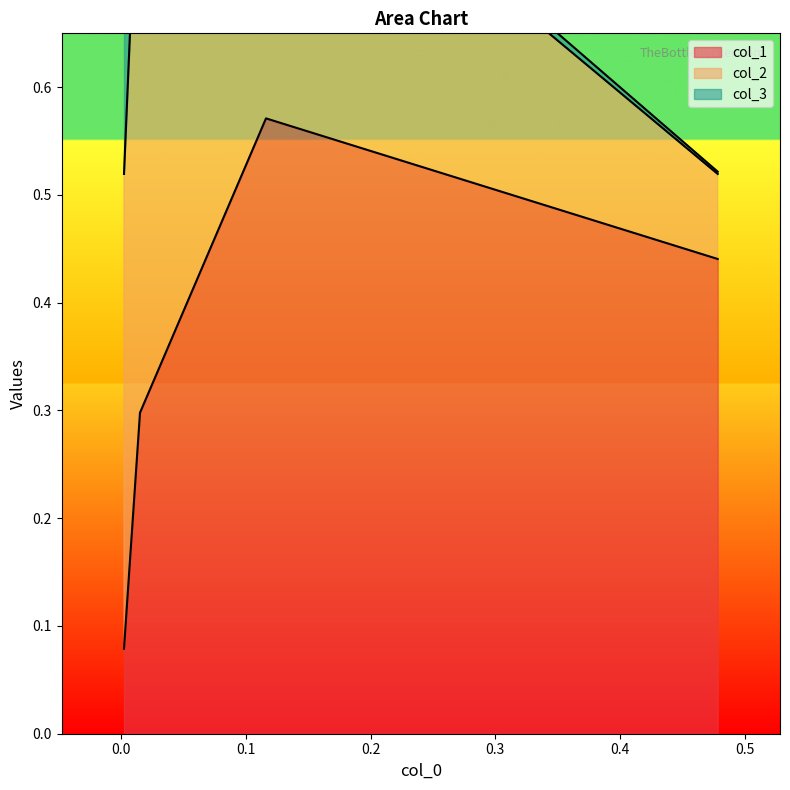

What value does the col_1 series have at 3?

0.1